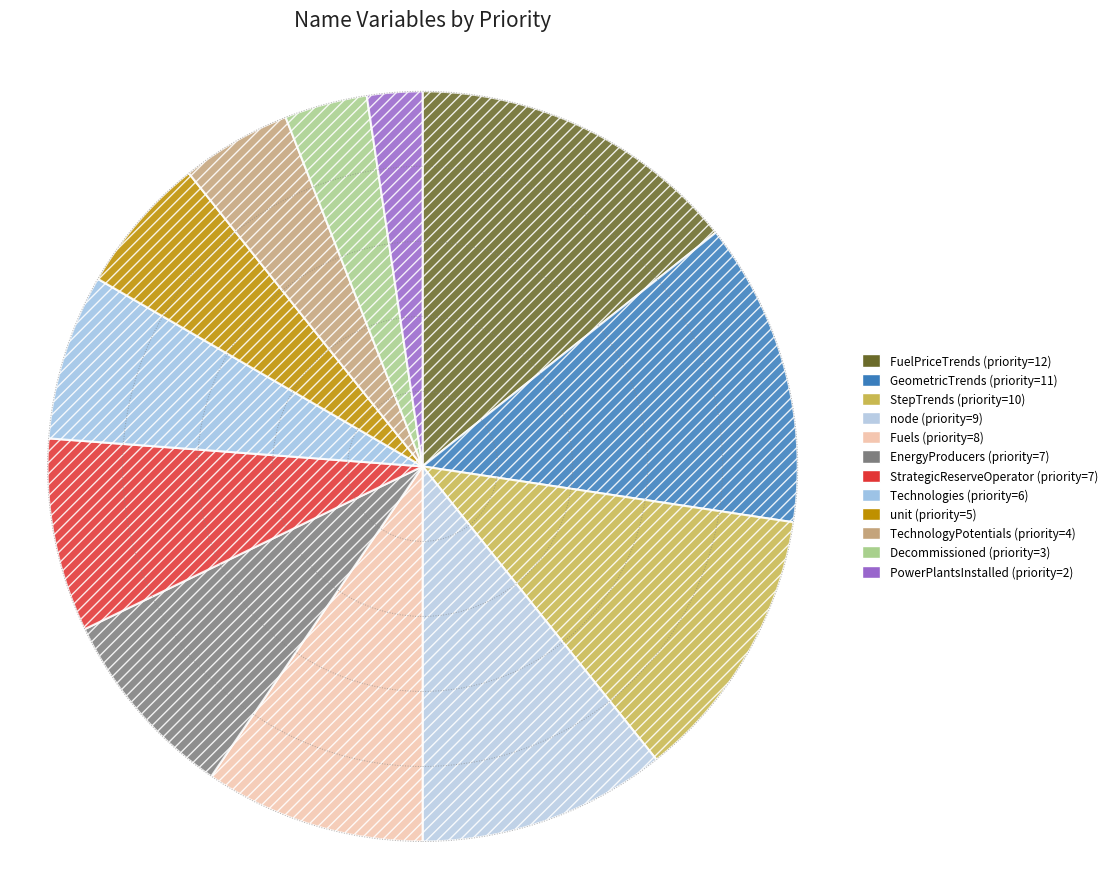

Rank the categories by value from lowest to highest.

PowerPlantsInstalled, Decommissioned, TechnologyPotentials, unit, Technologies, EnergyProducers, StrategicReserveOperator, Fuels, node, StepTrends, GeometricTrends, FuelPriceTrends